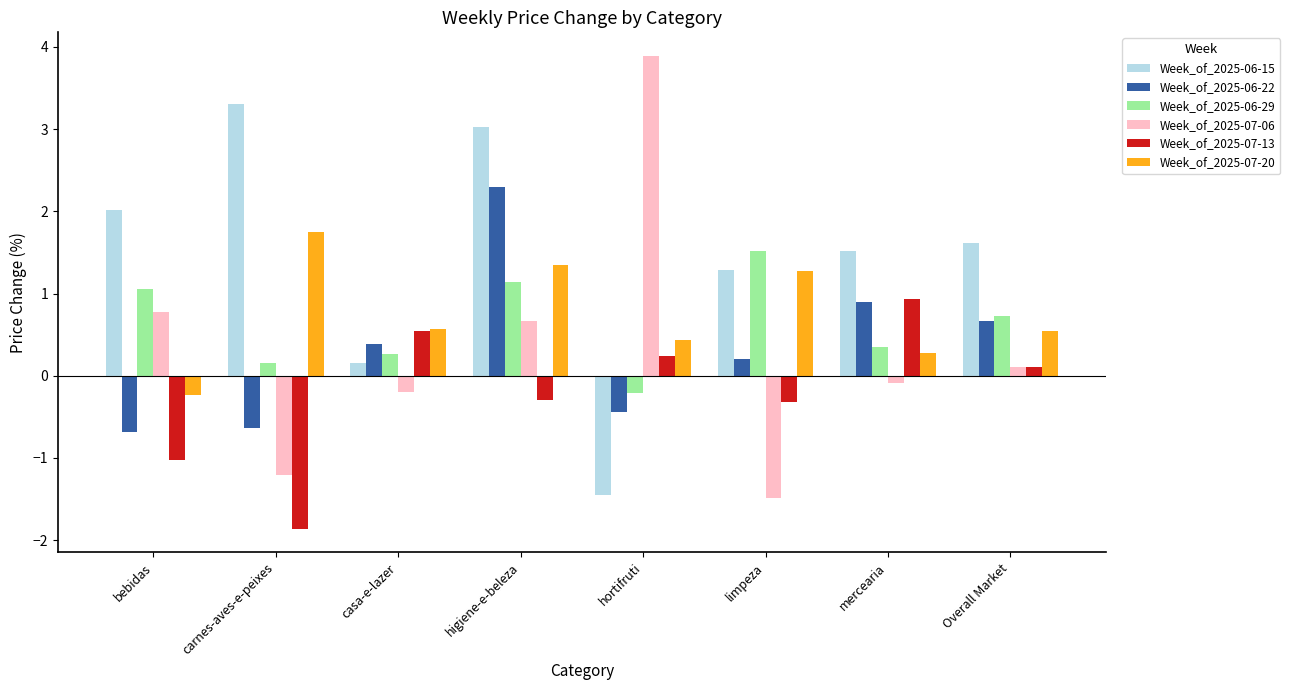

Count the number of data series in this chart.

6